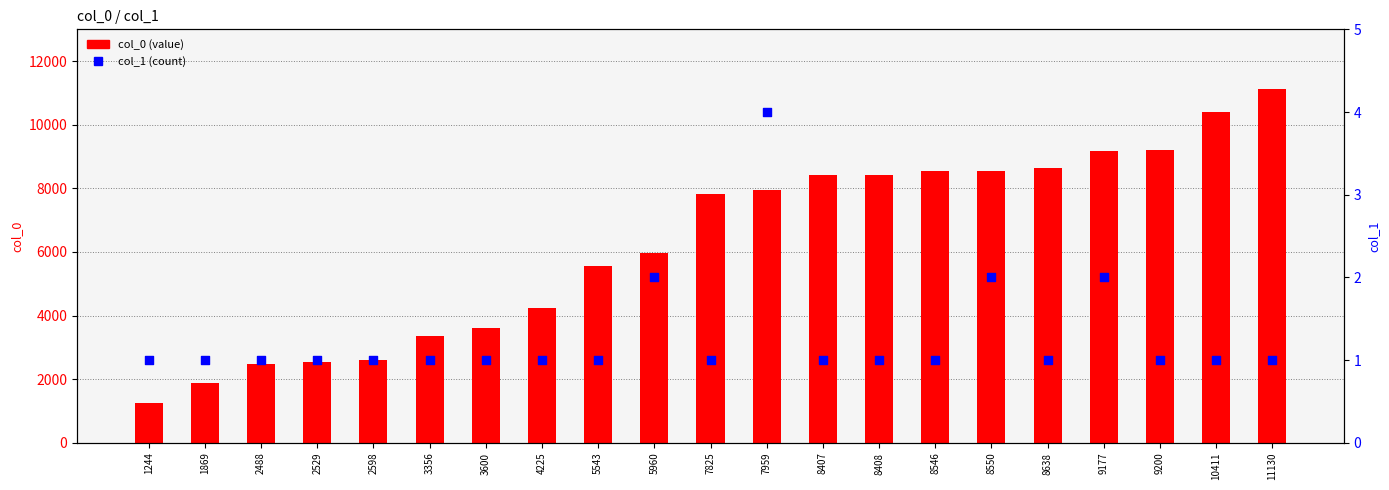

Which series contains the highest Y value?

col_0 (value)